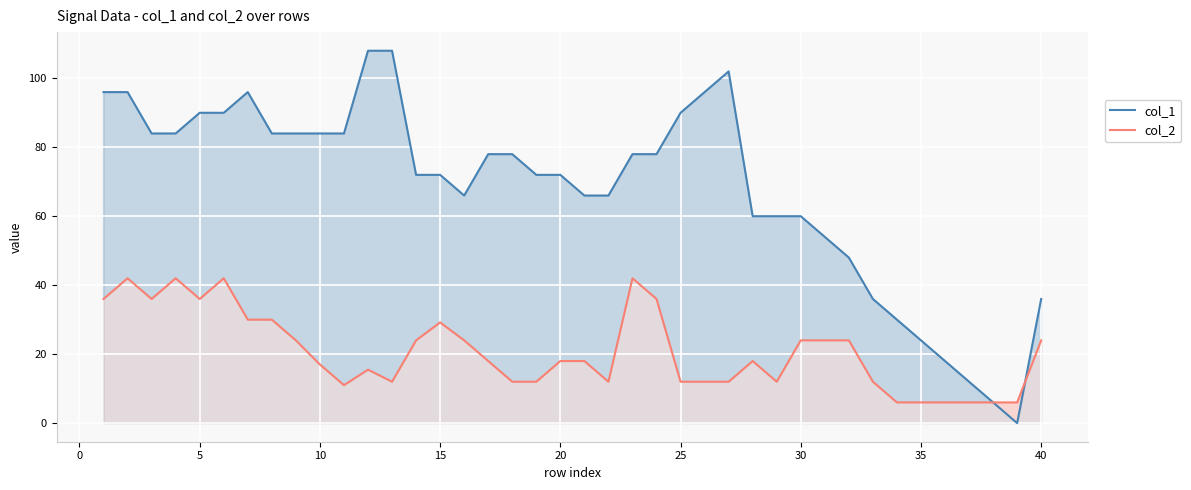

What is the maximum value for col_1?

108.0